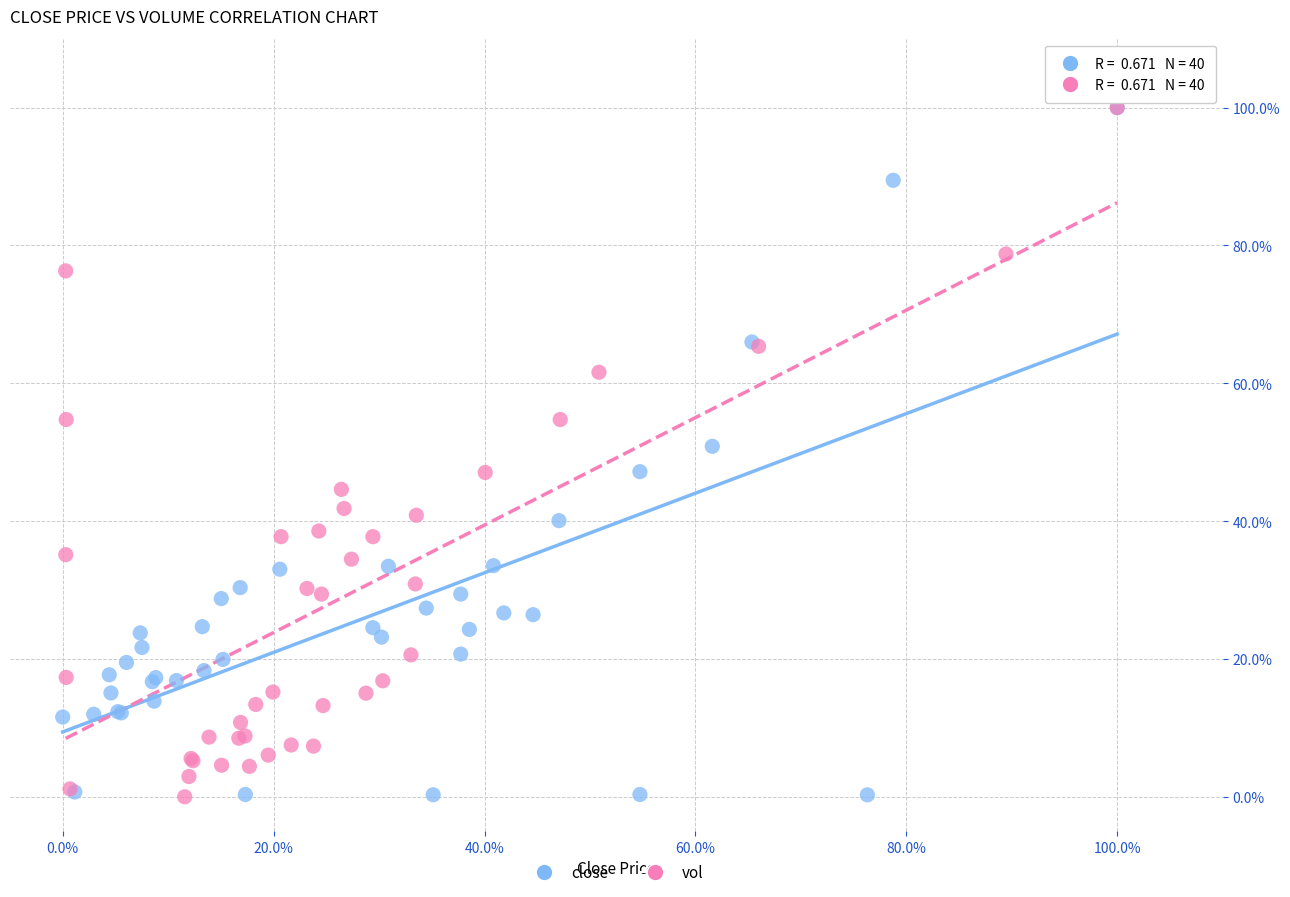

What are all the series names shown in the legend?

close, vol